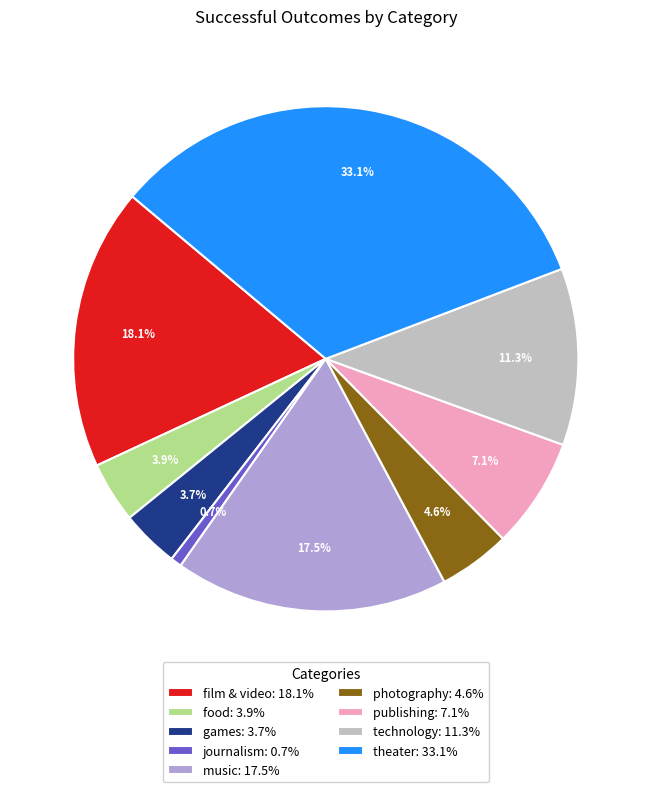

What is the largest slice in the pie chart?

theater